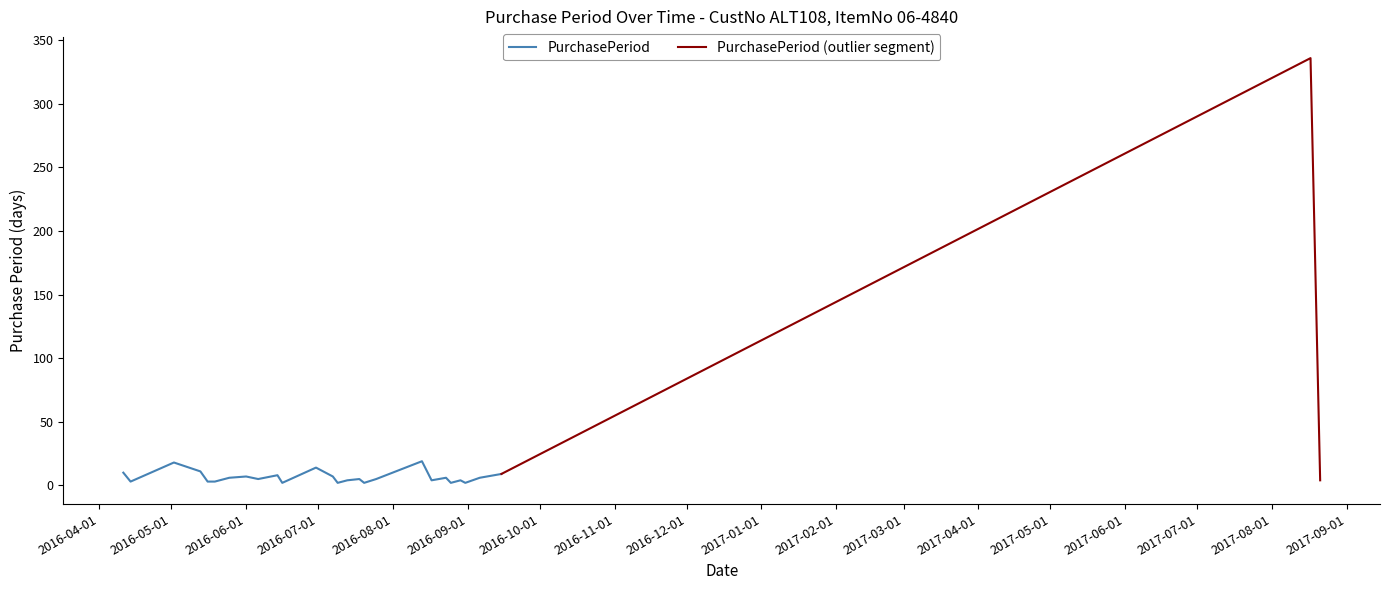

What is the sum of the values at 2016-05-25 and 2016-07-20?

8